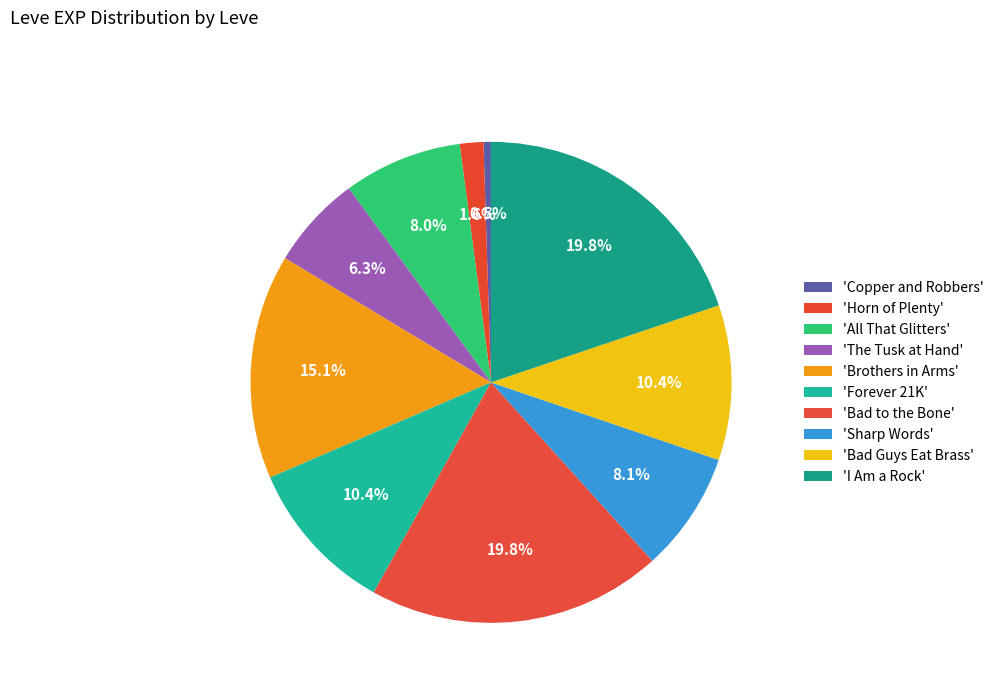

How many segments does this pie chart have?

10